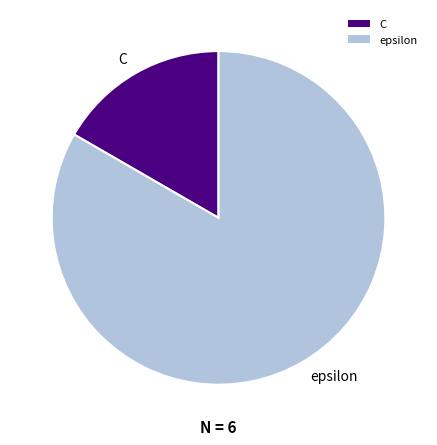

The C slice represents 27% of the pie. True or false?

False